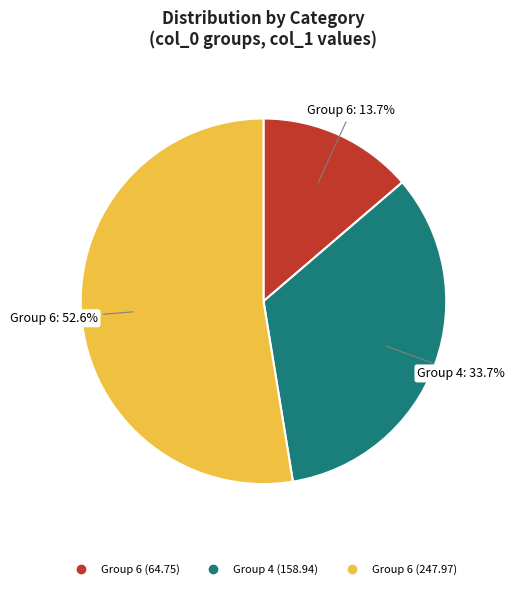

To the nearest percent, what is the difference between the largest and smallest slice percentages?

39%